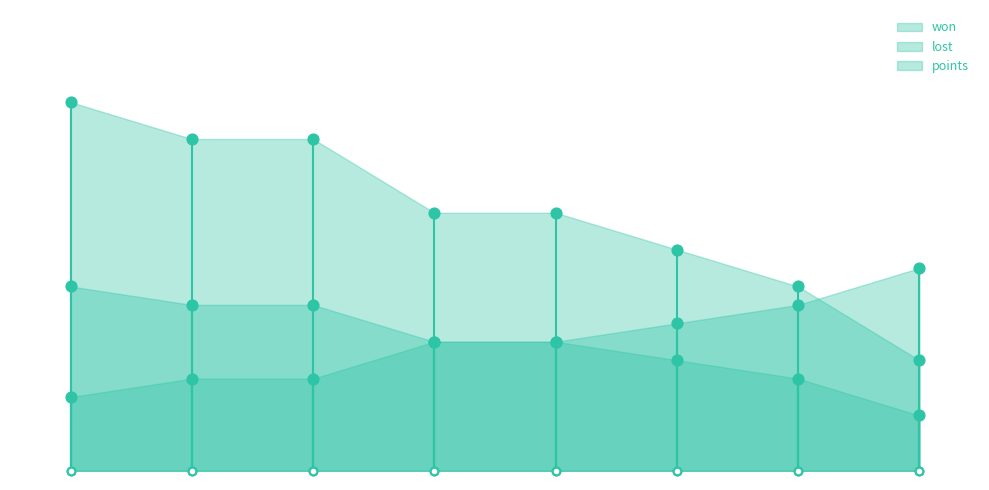

Which series has the largest total across all categories?

points